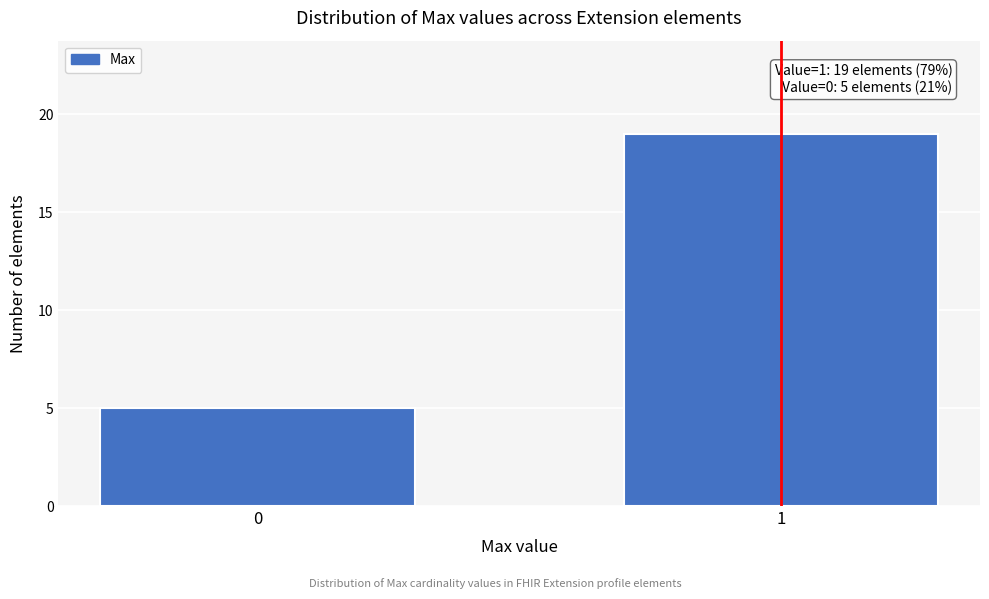

Reading left to right, what are all the values shown in this chart?

5	19